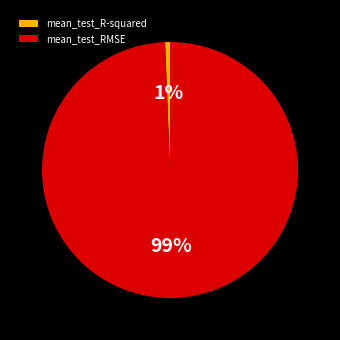

Is the sum of mean_test_R-squared and mean_test_RMSE greater than half?

Yes